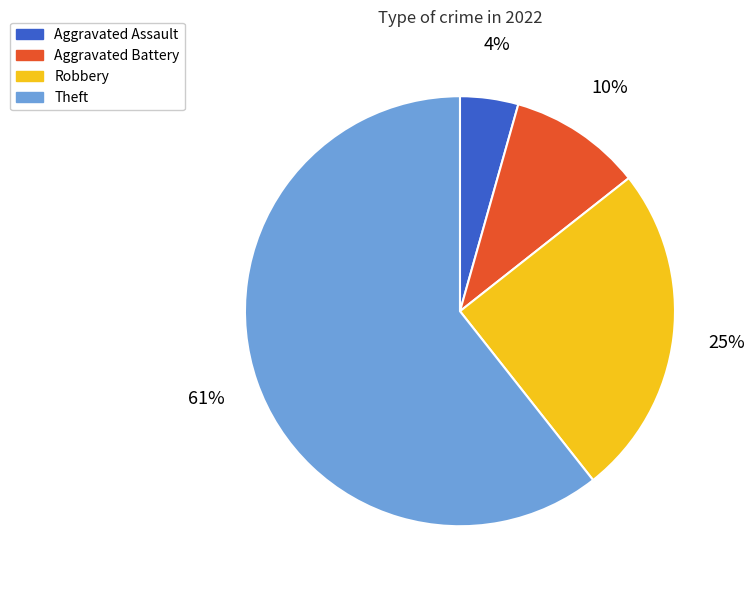

To the nearest percent, what is the average slice percentage?

25%